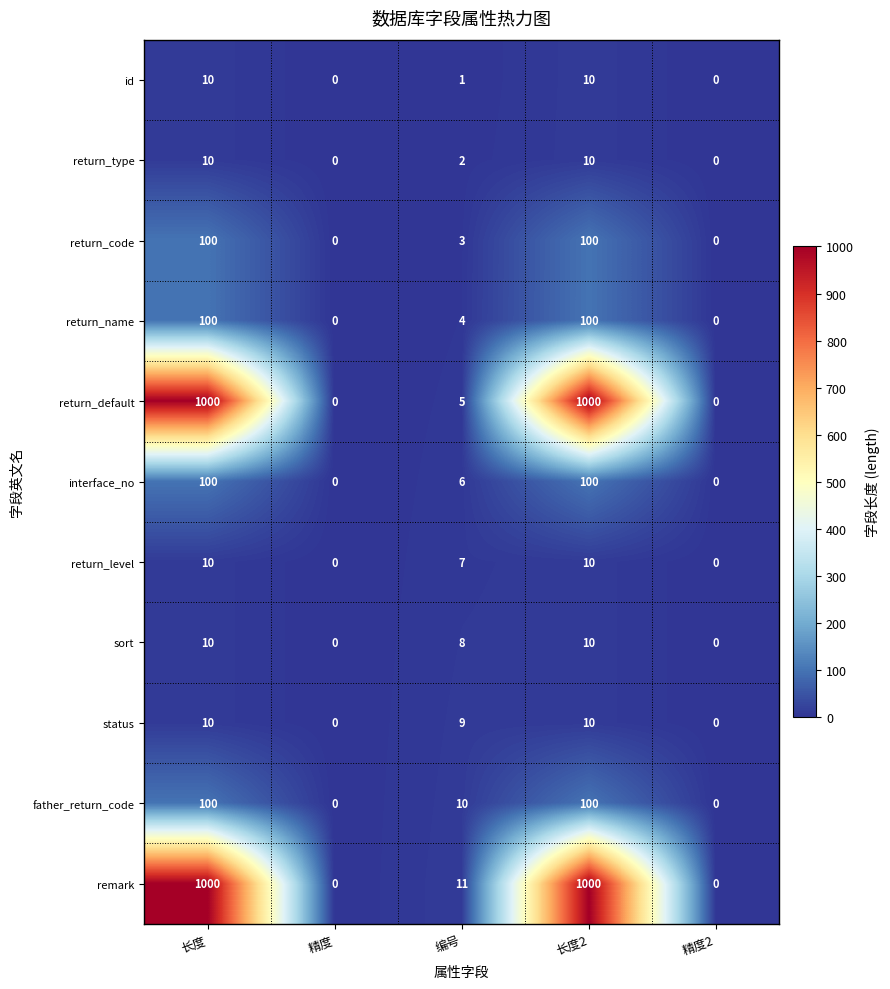

What is the sum of all interface_no values?

206